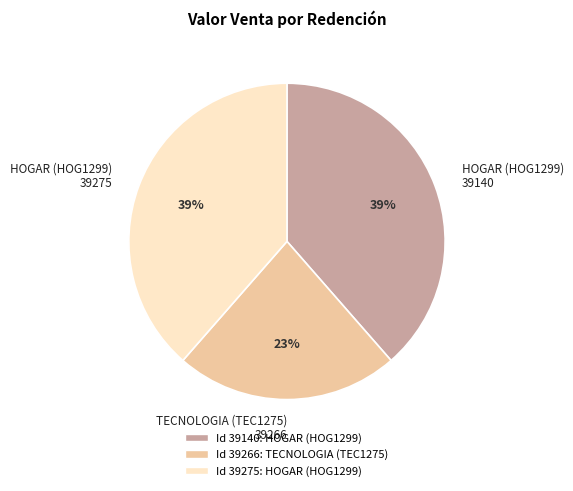

Is there a majority slice in this chart?

No